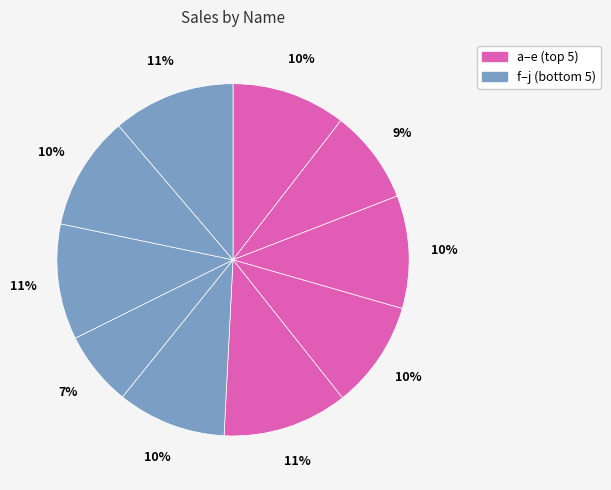

How many segments does this pie chart have?

10